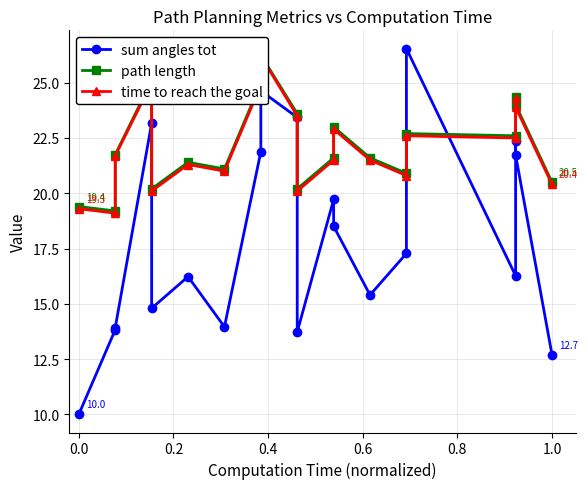

Is this an area chart (filled region under the line)?

No